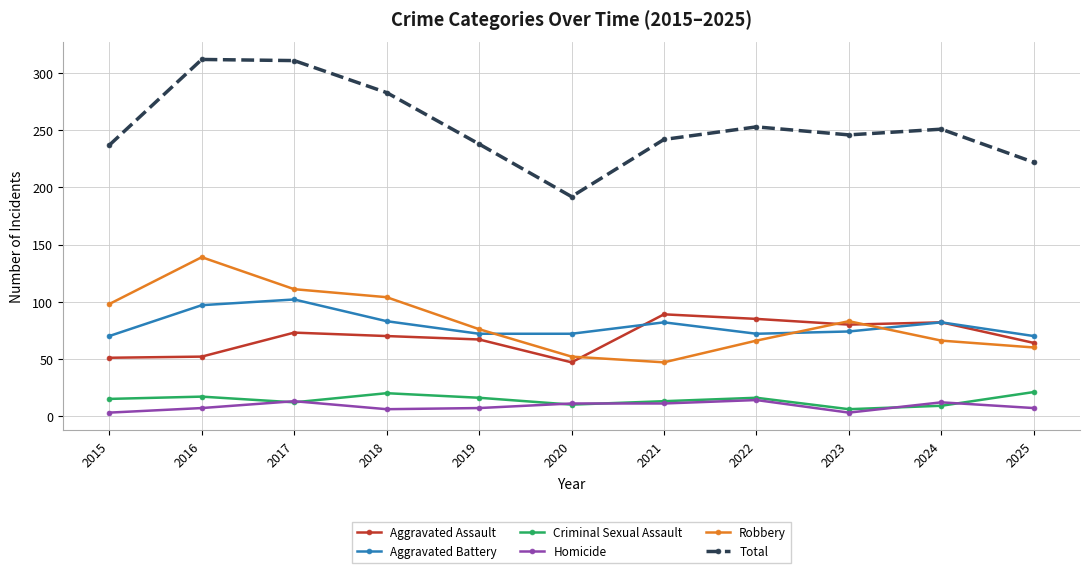

Where is the first local maximum for Homicide?

2017